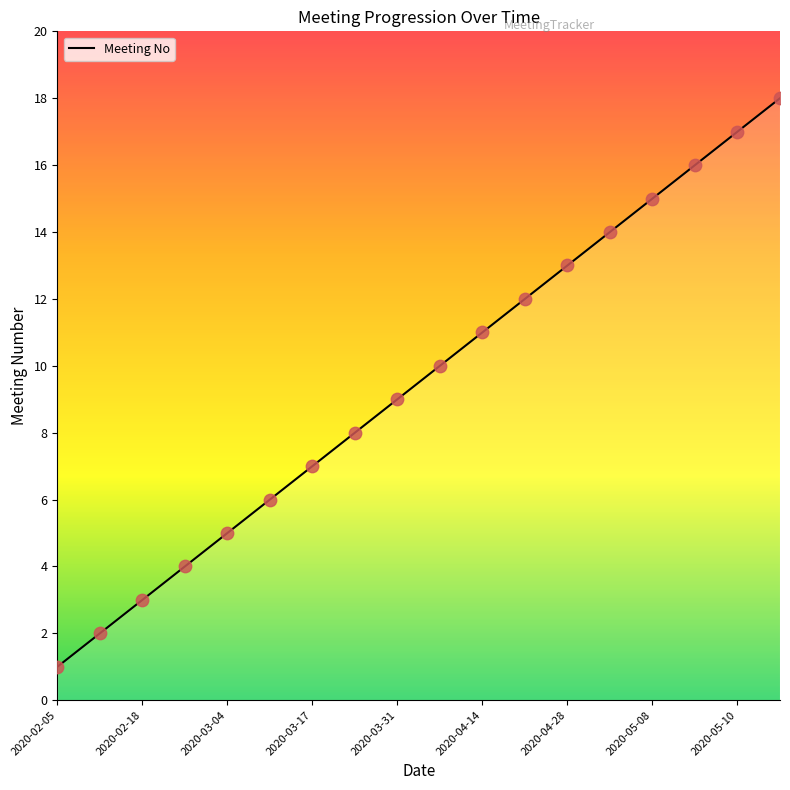

What is the difference between the maximum and minimum values?

17